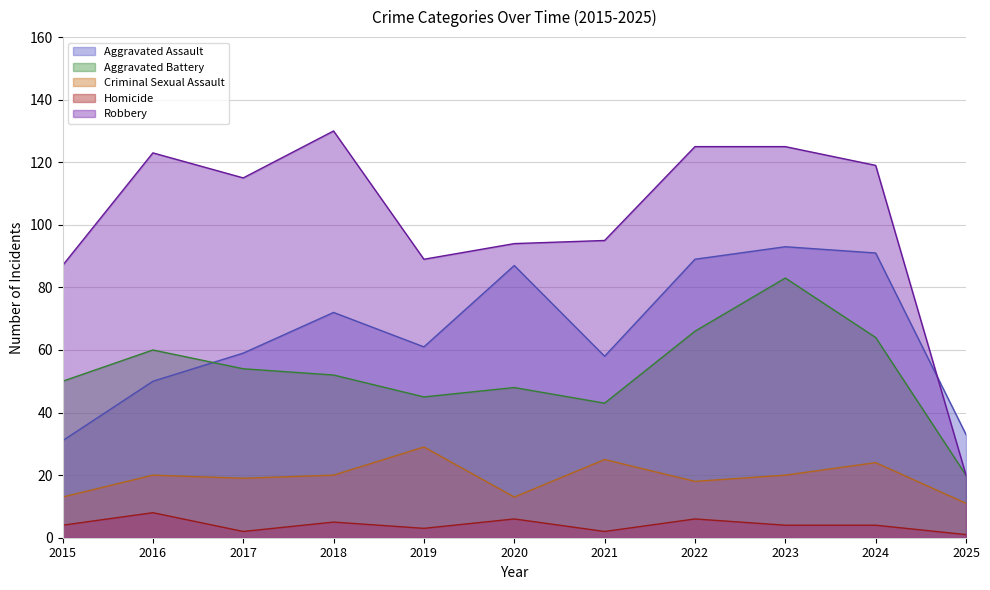

What is the value of the Criminal Sexual Assault point at the 9th from the left?

20